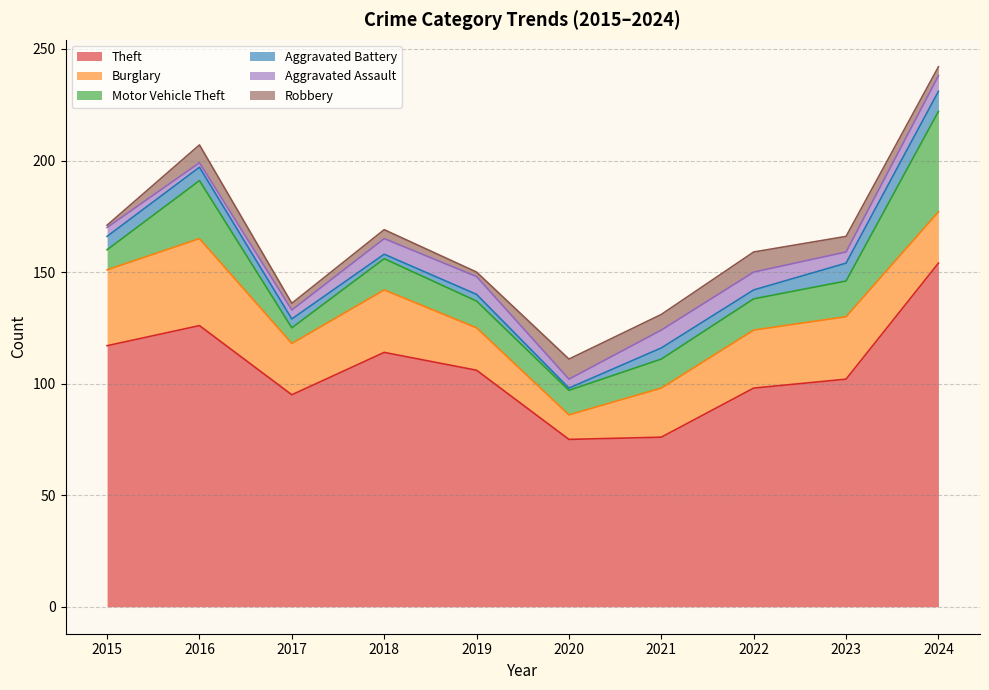

What are all the series names shown in the legend?

Theft, Burglary, Motor Vehicle Theft, Aggravated Battery, Aggravated Assault, Robbery